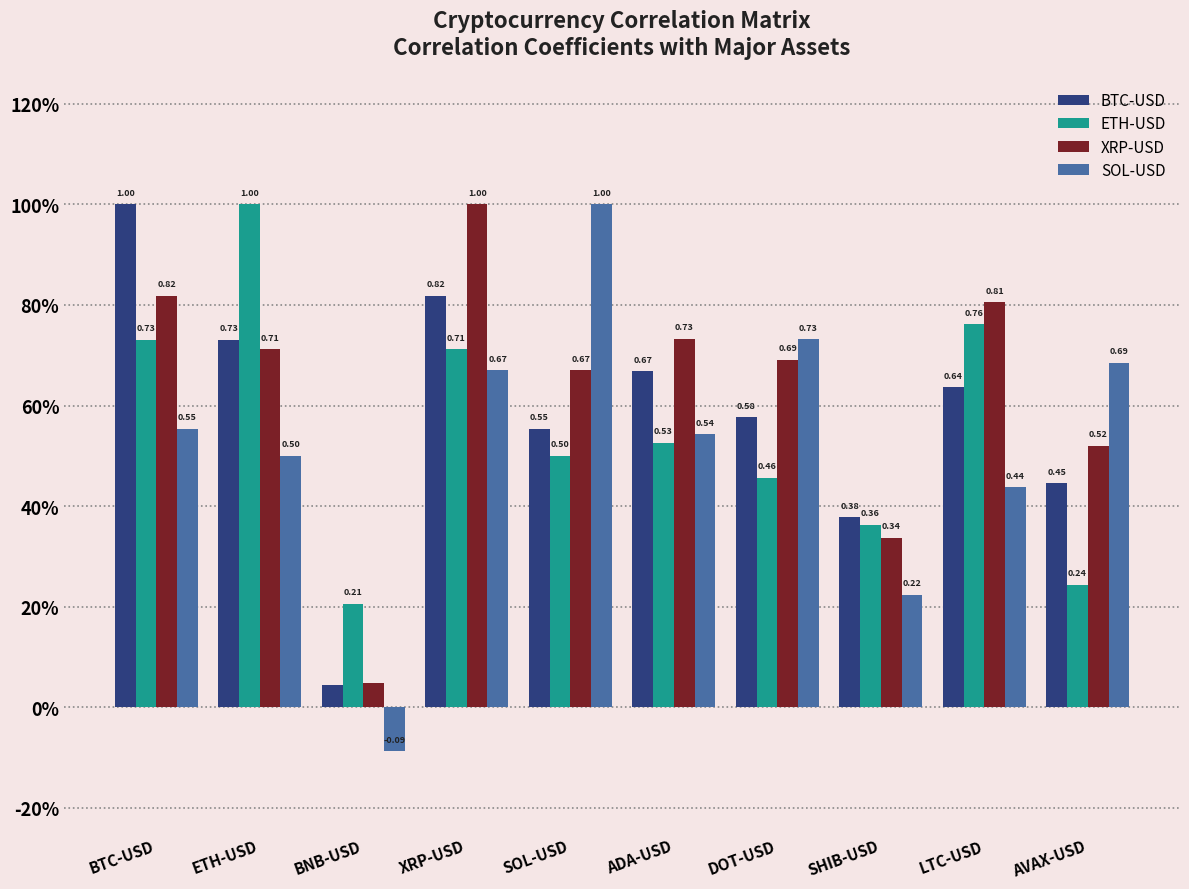

Are the bars horizontal?

No